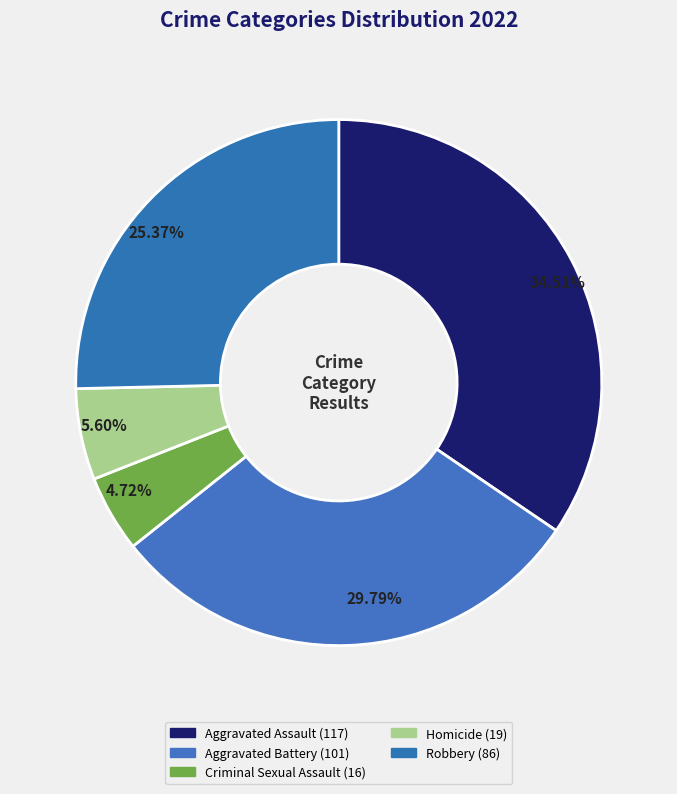

The Robbery slice represents 17% of the pie. True or false?

False